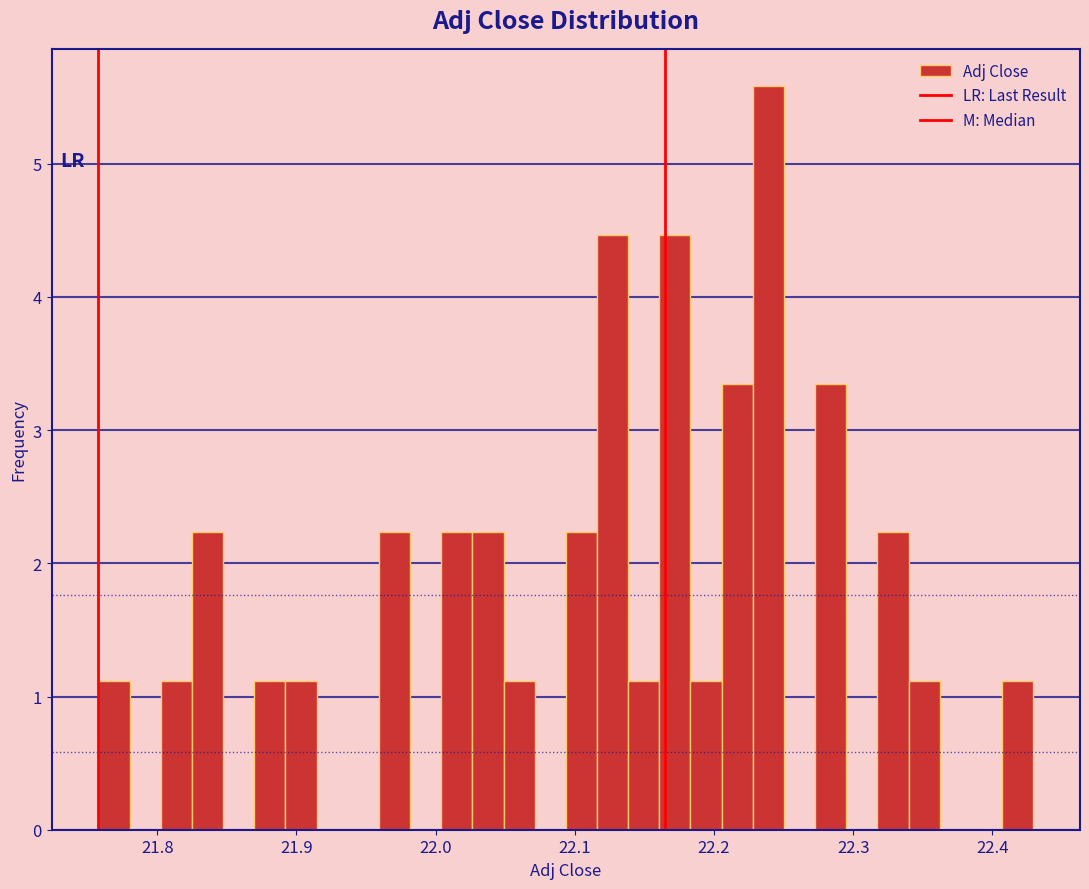

Around what value on the x-axis is the tallest bar? Give the approximate position of its centre, as read against the axis.

22.24